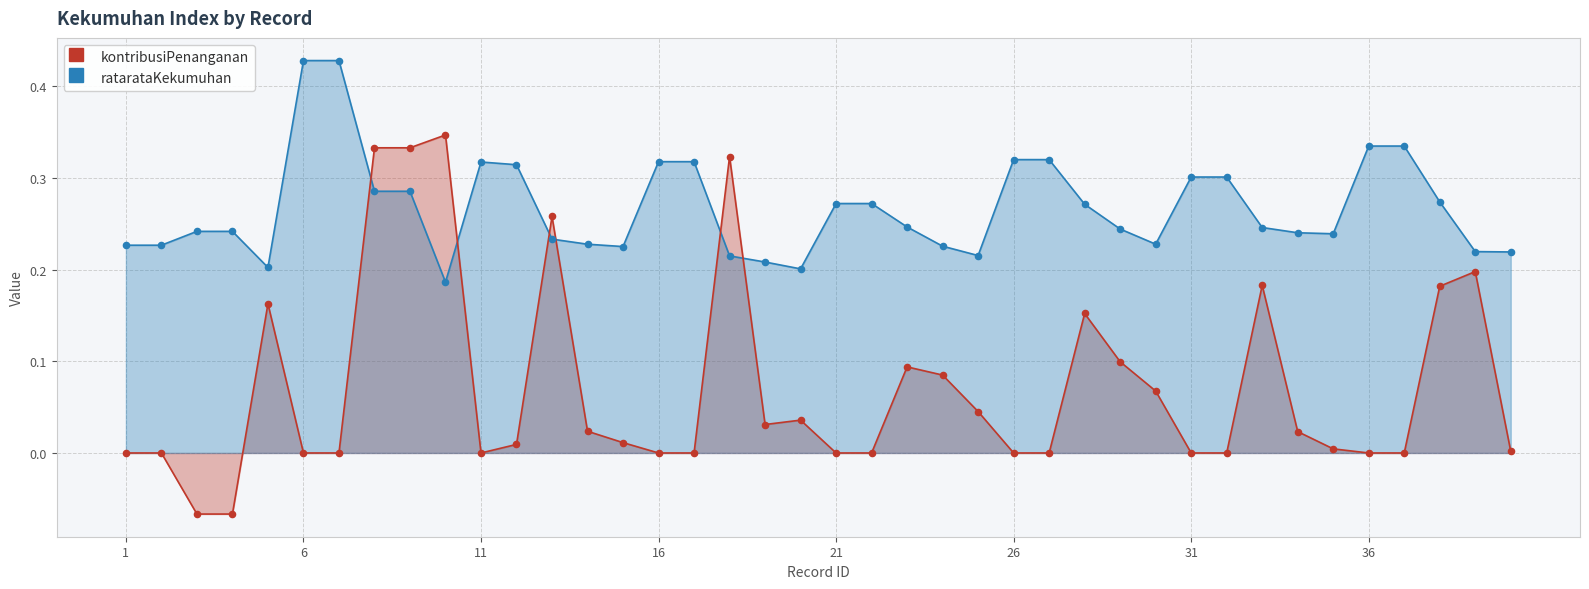

Which series reaches the minimum Y coordinate?

kontribusiPenanganan